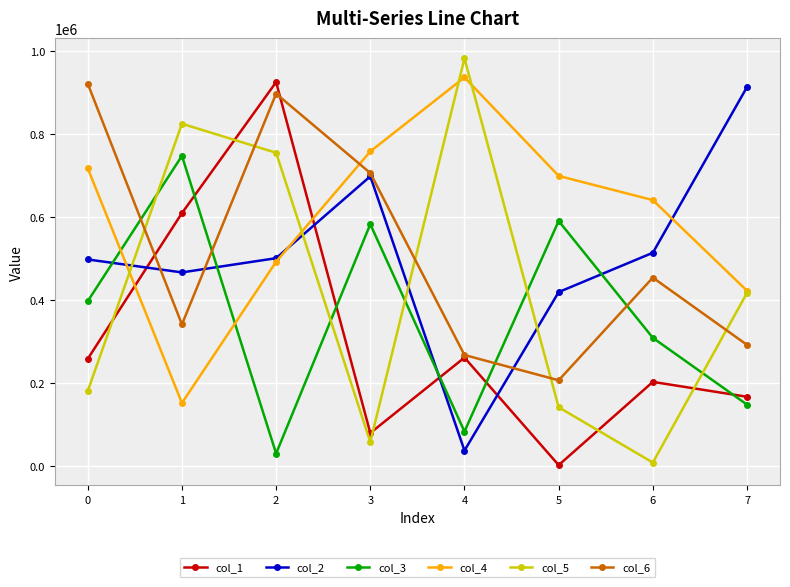

In col_2, how many points are lower than both neighbors (excluding endpoints)?

2